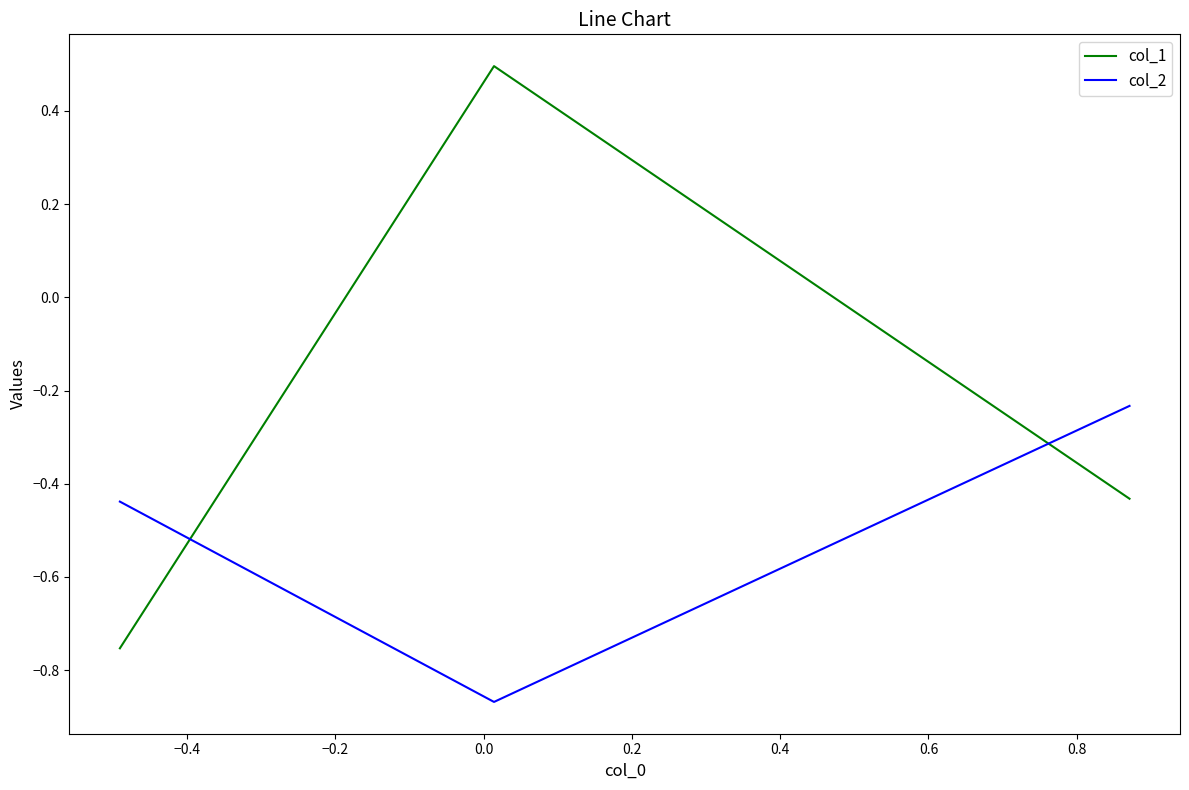

What is the average value of the col_2 series?

-0.5